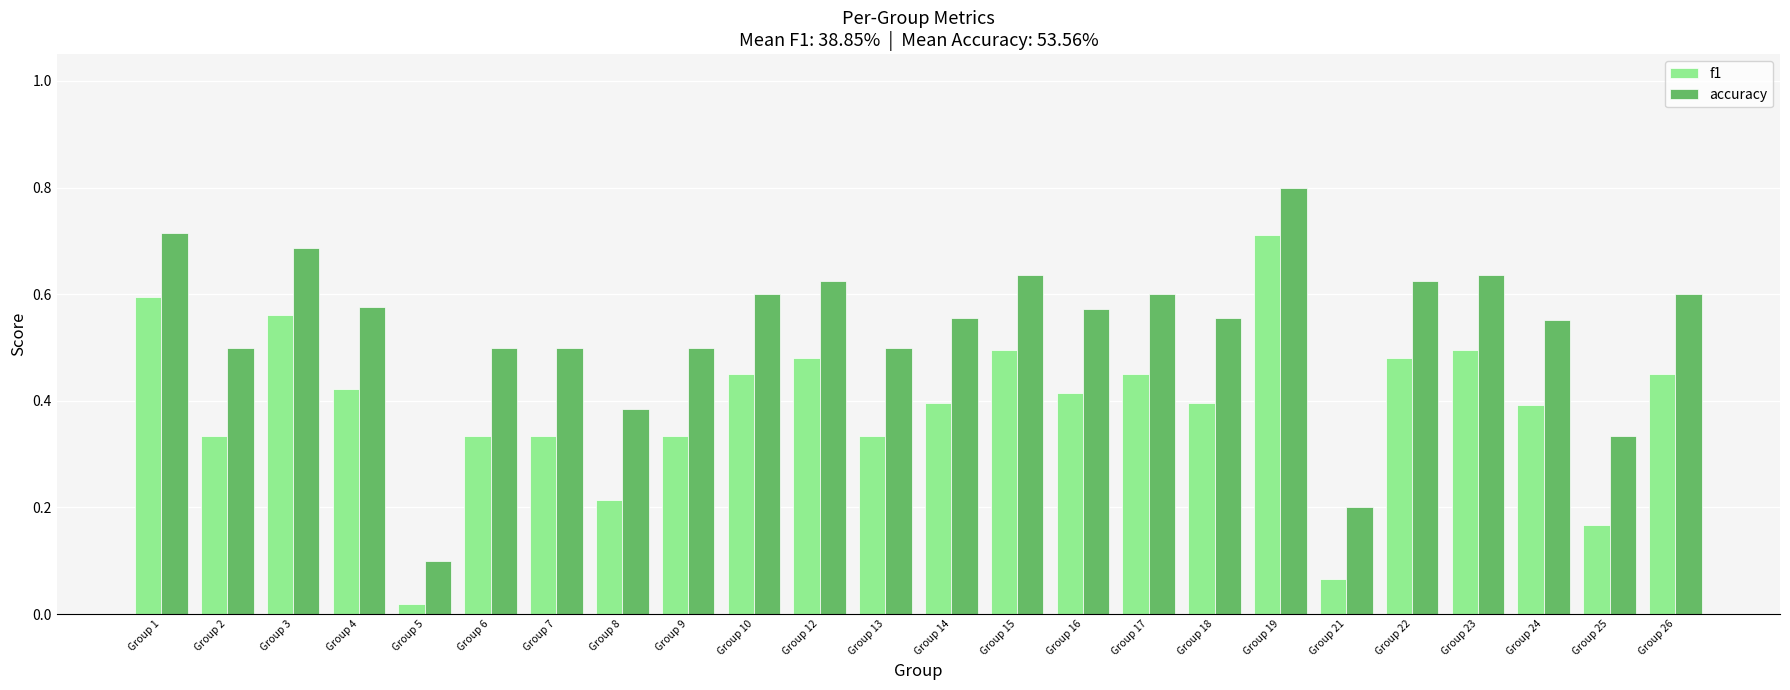

Which series has the largest range (max minus min)?

accuracy